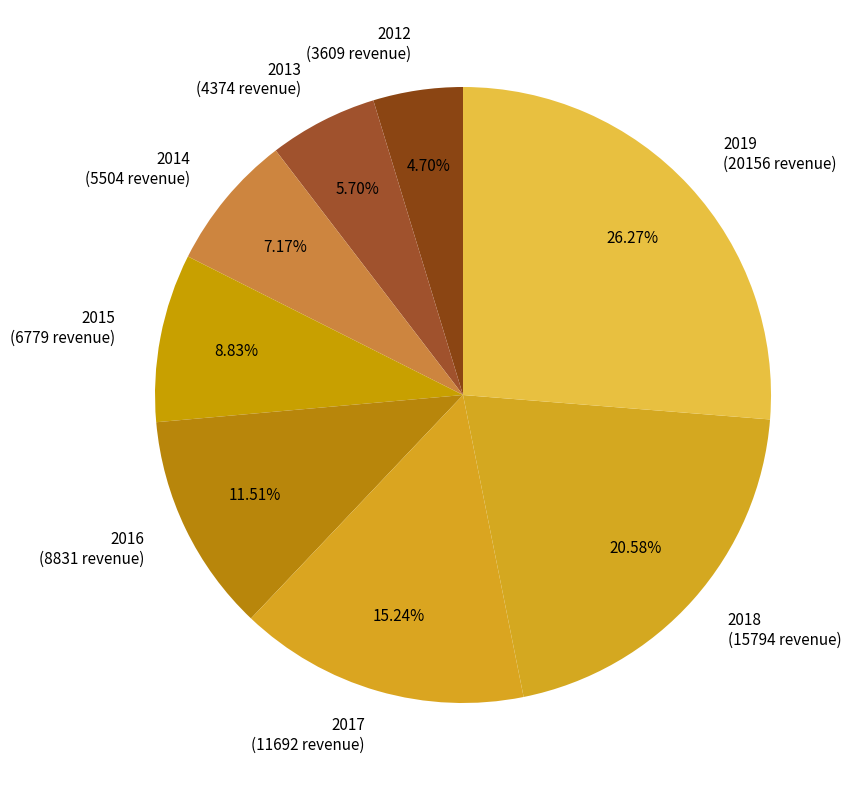

To the nearest percent, what percentage of the pie is 2017?

15%